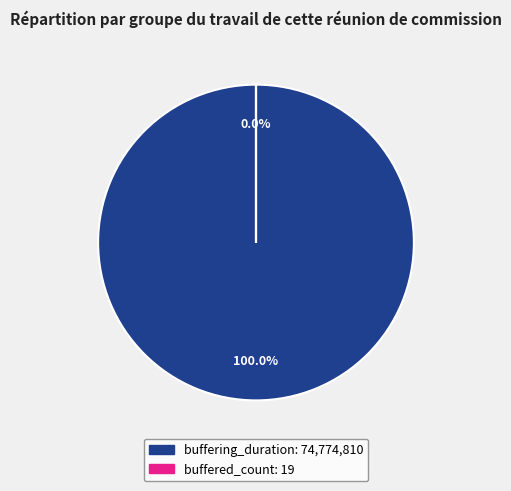

Rank the categories by value from highest to lowest.

buffering_duration, buffered_count